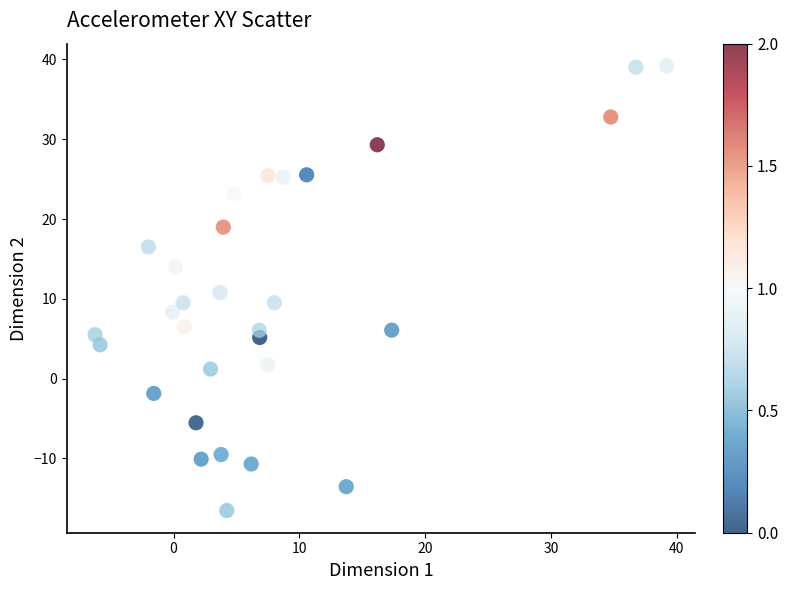

What is the range of X values (max minus min)?

45.4